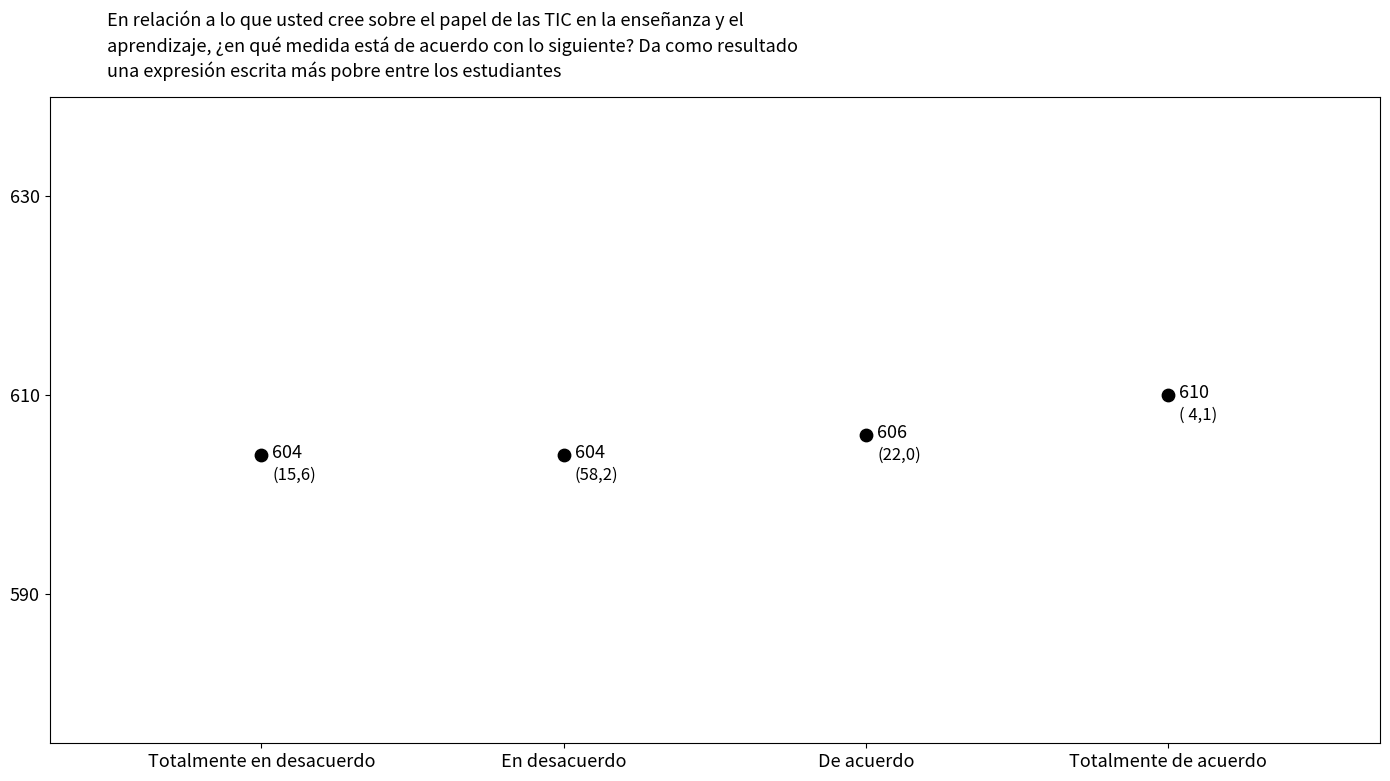

What Y value in the scatter plot is closest to 607?

606